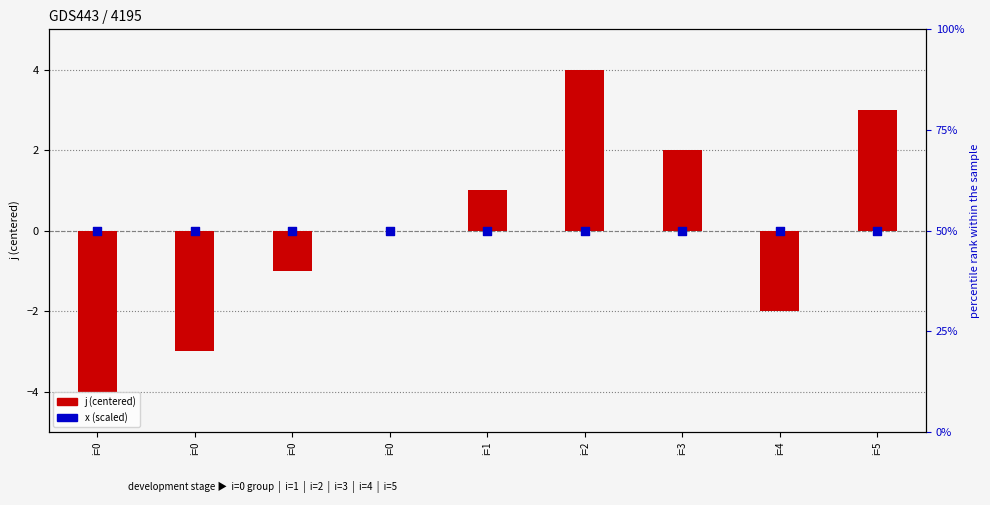

Which series contains the highest Y value?

x (scaled)